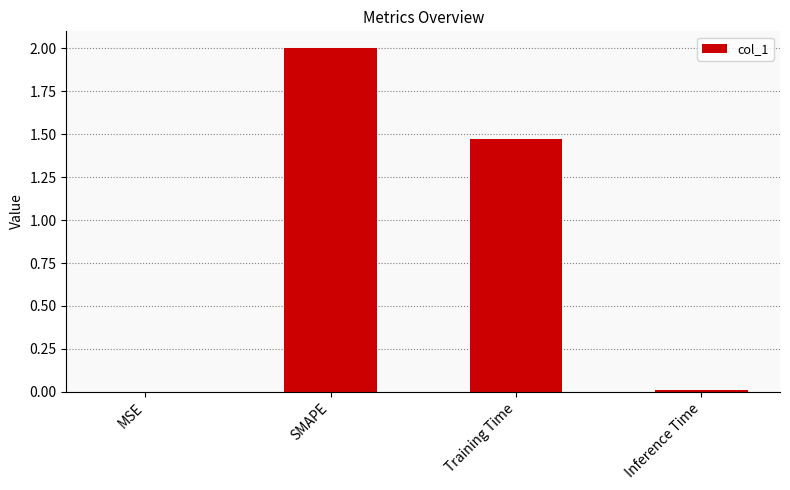

Which has a higher value, Training Time or MSE?

Training Time